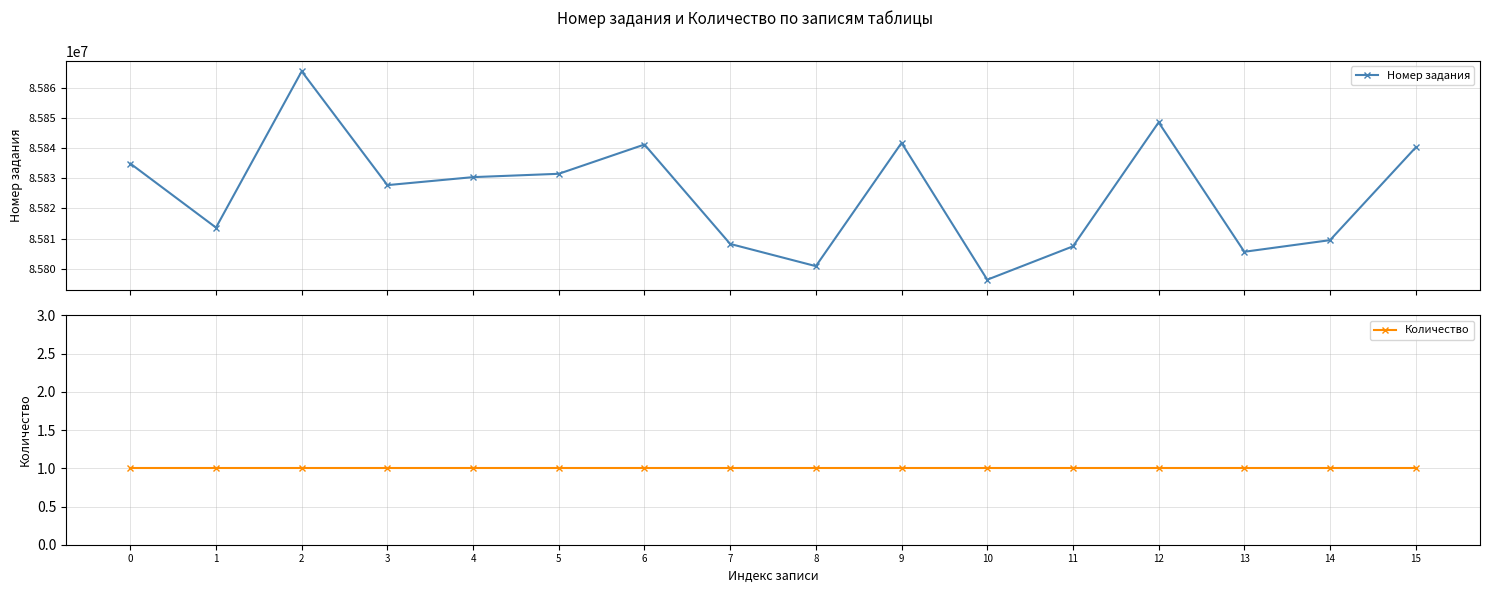

The Номер задания series shows 46417441 at 4. True or false?

False